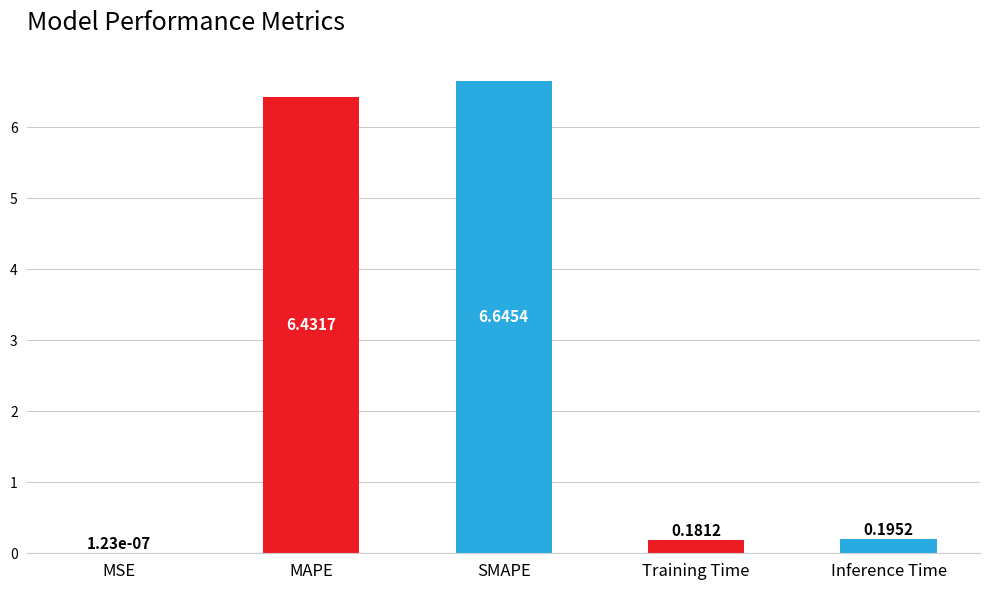

Which label corresponds to the largest value in the chart?

SMAPE